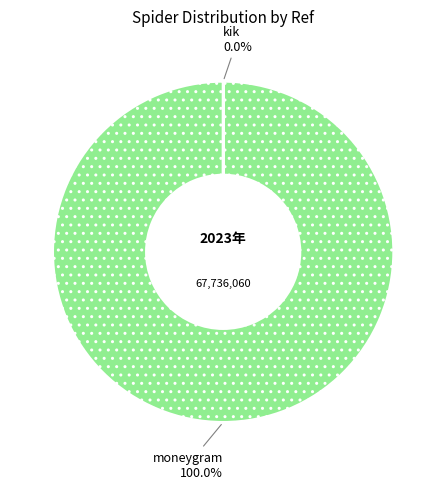

Does any single category account for the majority?

Yes